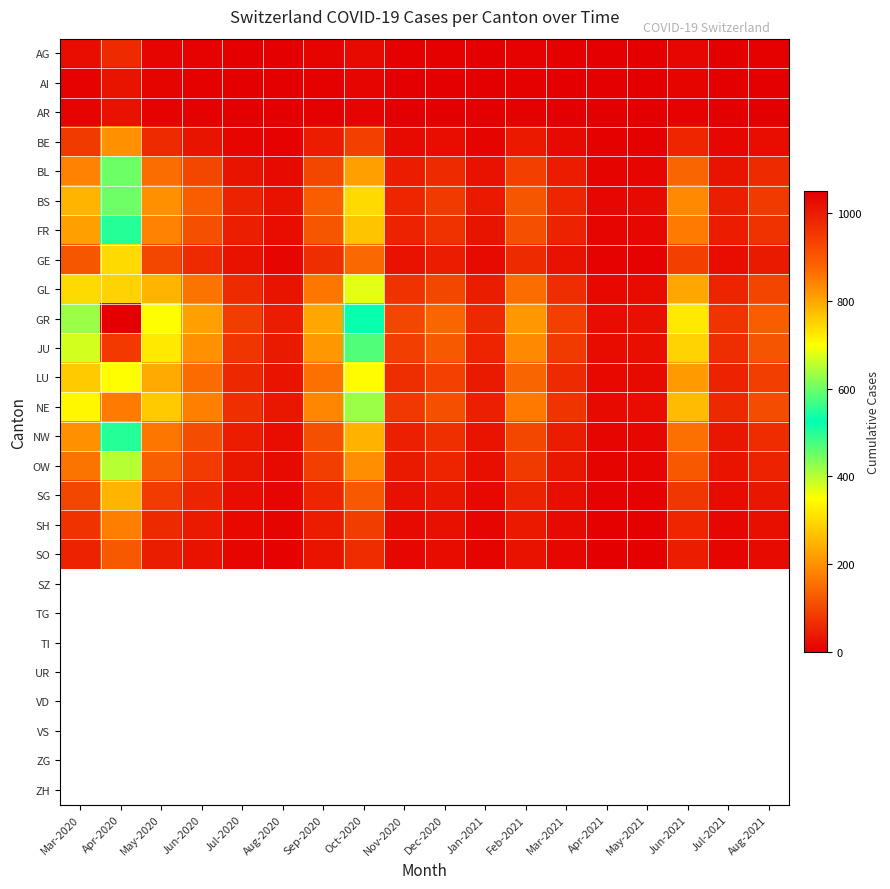

Which series has the widest spread of values?

GR